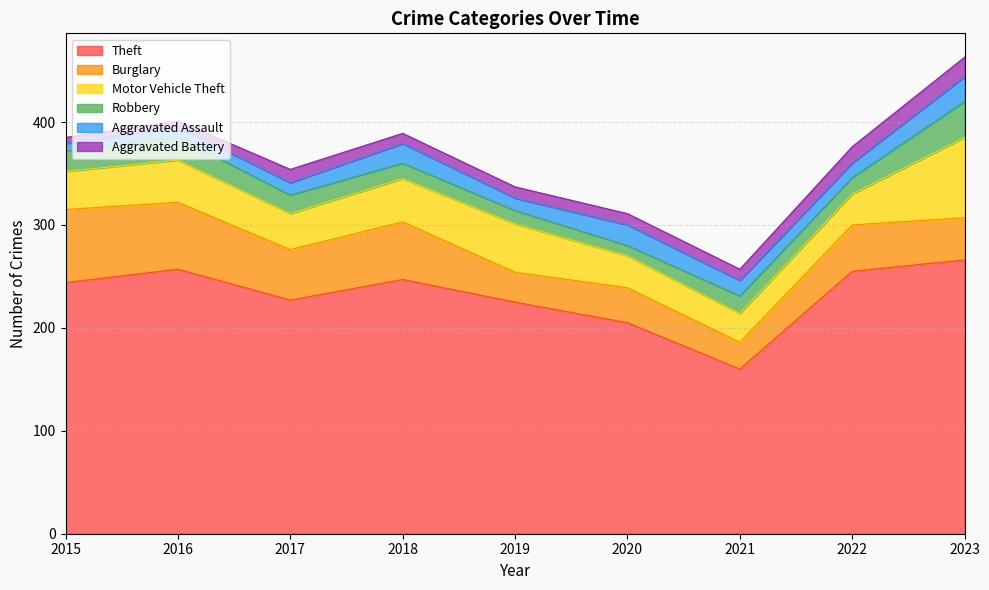

How many lines are shown in the chart?

6